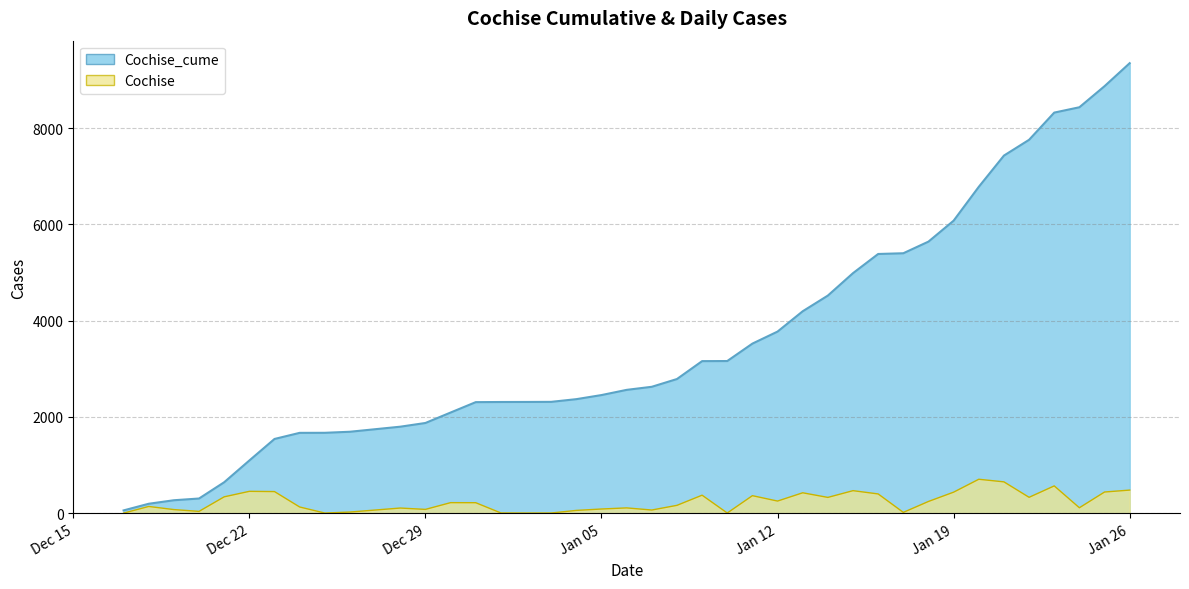

Which category has the highest value across all series?

Jan 26